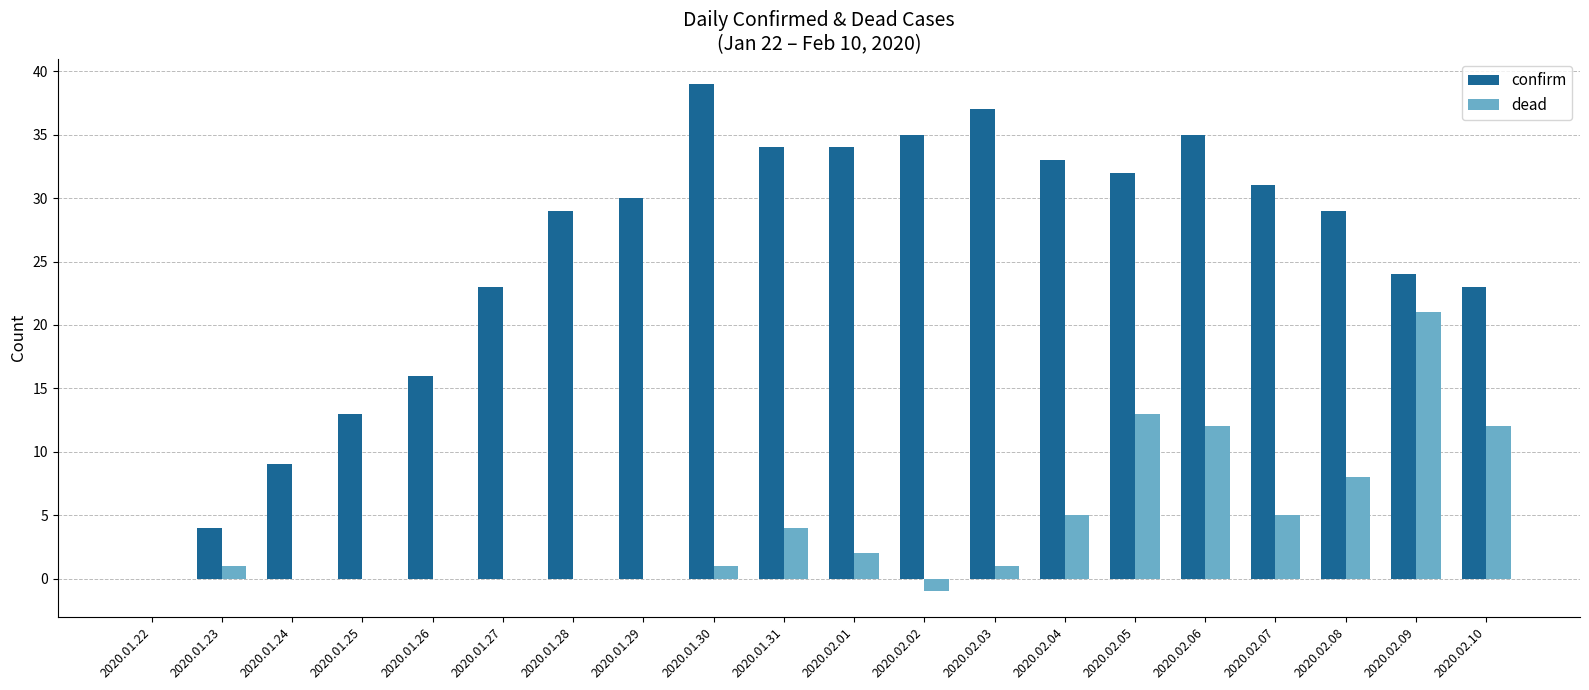

What are all the series names shown in the legend?

confirm, dead